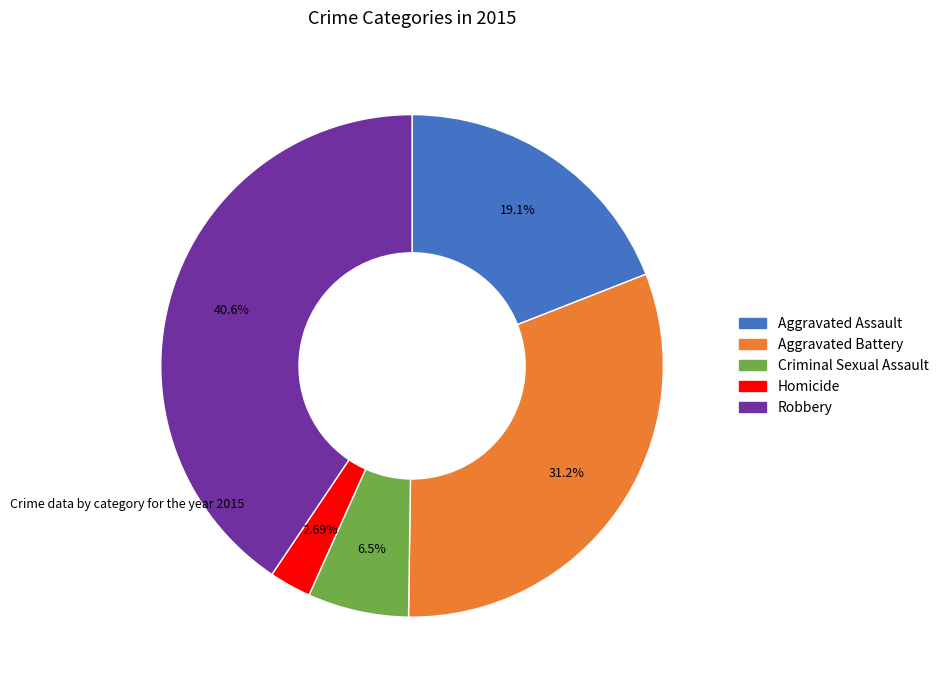

What is the ratio of the value at Homicide to the value at Criminal Sexual Assault?

0.4